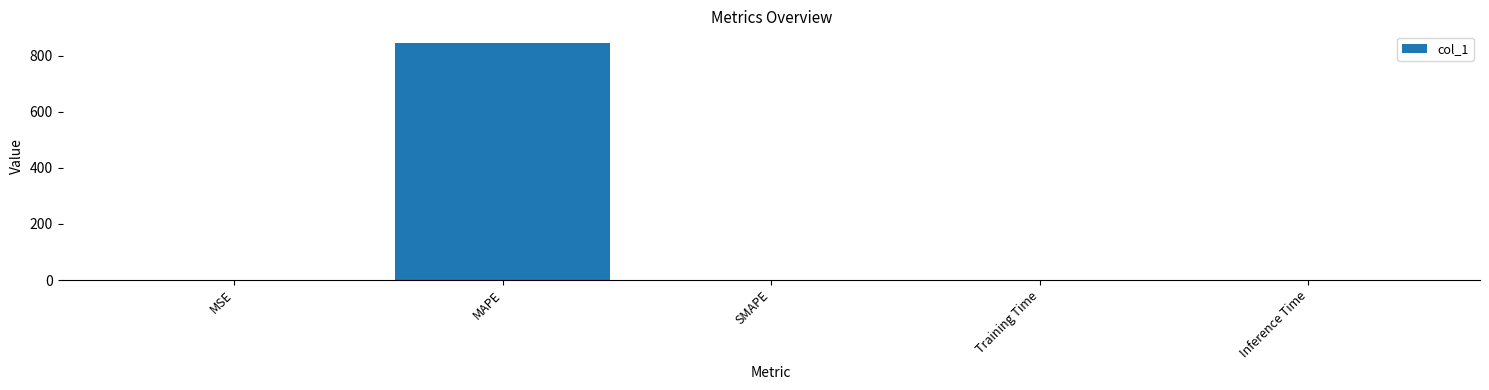

What is the change in value from MSE to SMAPE?

-1.0